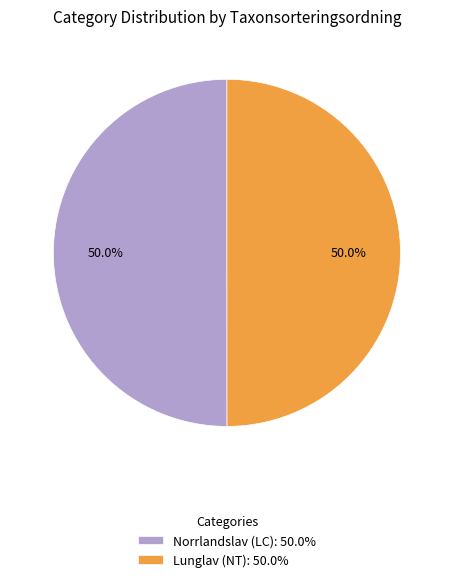

What is the ratio of the value at Lunglav (NT): 50.0% to the value at Norrlandslav (LC): 50.0%?

1.0